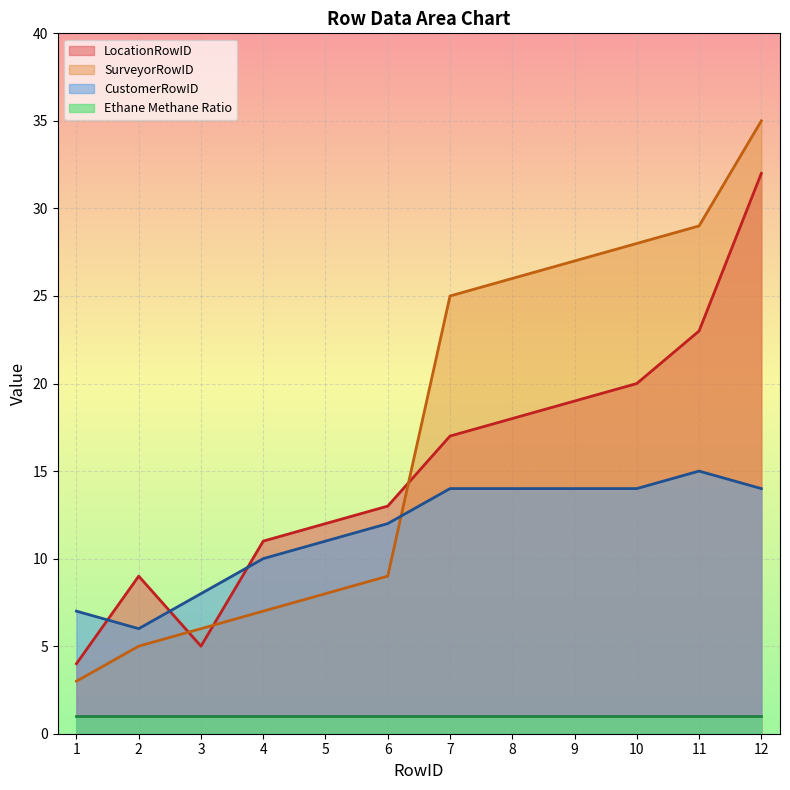

How many series are shown in this chart?

4